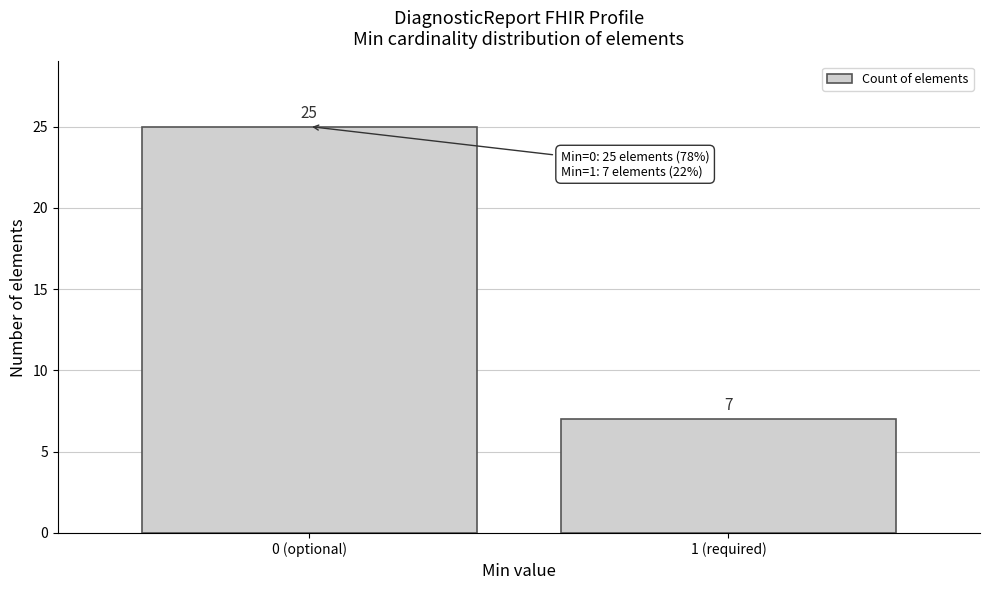

Reading right to left, extract all data points from this chart.

1 (required)=7	0 (optional)=25